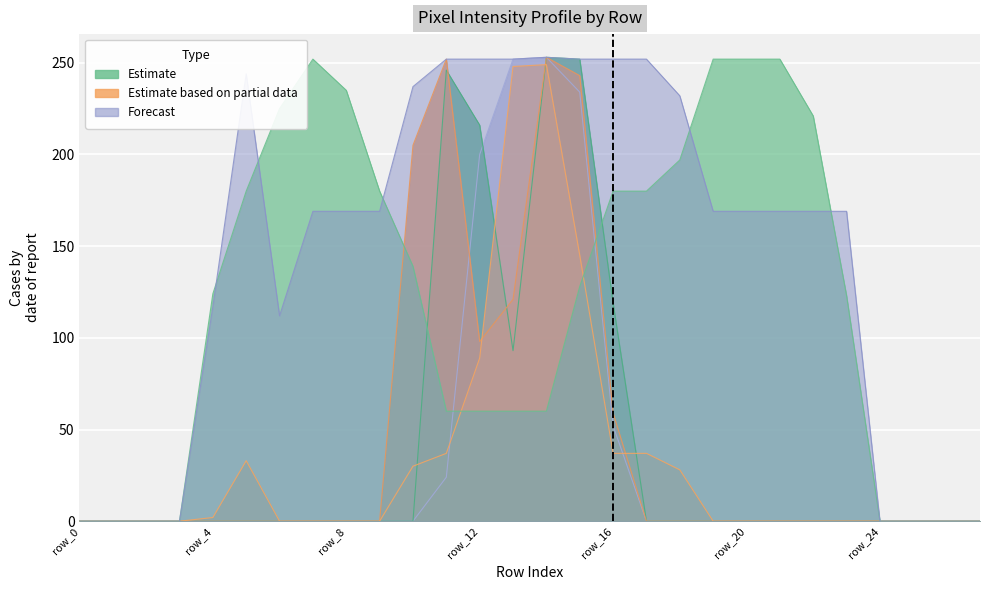

Reading left to right, transcribe all the data shown in this chart.

col_18: row_0=0	row_1=0	row_2=0	row_3=0	row_4=124	row_5=180	row_6=225	row_7=252	row_8=235	row_9=180	row_10=139	row_11=60	row_12=60	row_13=60	row_14=60	row_15=128	row_16=180	row_17=180	row_18=197	row_19=252	row_20=252	row_21=252	row_22=221	row_23=123	row_24=0	row_25=0	row_26=0	row_27=0
col_15: row_0=0	row_1=0	row_2=0	row_3=0	row_4=2	row_5=33	row_6=0	row_7=0	row_8=0	row_9=0	row_10=30	row_11=37	row_12=89	row_13=248	row_14=249	row_15=145	row_16=37	row_17=37	row_18=28	row_19=0	row_20=0	row_21=0	row_22=0	row_23=0	row_24=0	row_25=0	row_26=0	row_27=0
col_16: row_0=0	row_1=0	row_2=0	row_3=0	row_4=117	row_5=244	row_6=112	row_7=169	row_8=169	row_9=169	row_10=237	row_11=252	row_12=252	row_13=252	row_14=253	row_15=252	row_16=252	row_17=252	row_18=232	row_19=169	row_20=169	row_21=169	row_22=169	row_23=169	row_24=0	row_25=0	row_26=0	row_27=0
col_9: row_0=0	row_1=0	row_2=0	row_3=0	row_4=0	row_5=0	row_6=0	row_7=0	row_8=0	row_9=0	row_10=0	row_11=246	row_12=216	row_13=93	row_14=253	row_15=252	row_16=119	row_17=0	row_18=0	row_19=0	row_20=0	row_21=0	row_22=0	row_23=0	row_24=0	row_25=0	row_26=0	row_27=0
col_10: row_0=0	row_1=0	row_2=0	row_3=0	row_4=0	row_5=0	row_6=0	row_7=0	row_8=0	row_9=0	row_10=205	row_11=252	row_12=98	row_13=121	row_14=253	row_15=243	row_16=59	row_17=0	row_18=0	row_19=0	row_20=0	row_21=0	row_22=0	row_23=0	row_24=0	row_25=0	row_26=0	row_27=0
col_7: row_0=0	row_1=0	row_2=0	row_3=0	row_4=0	row_5=0	row_6=0	row_7=0	row_8=0	row_9=0	row_10=0	row_11=24	row_12=200	row_13=252	row_14=253	row_15=234	row_16=52	row_17=0	row_18=0	row_19=0	row_20=0	row_21=0	row_22=0	row_23=0	row_24=0	row_25=0	row_26=0	row_27=0